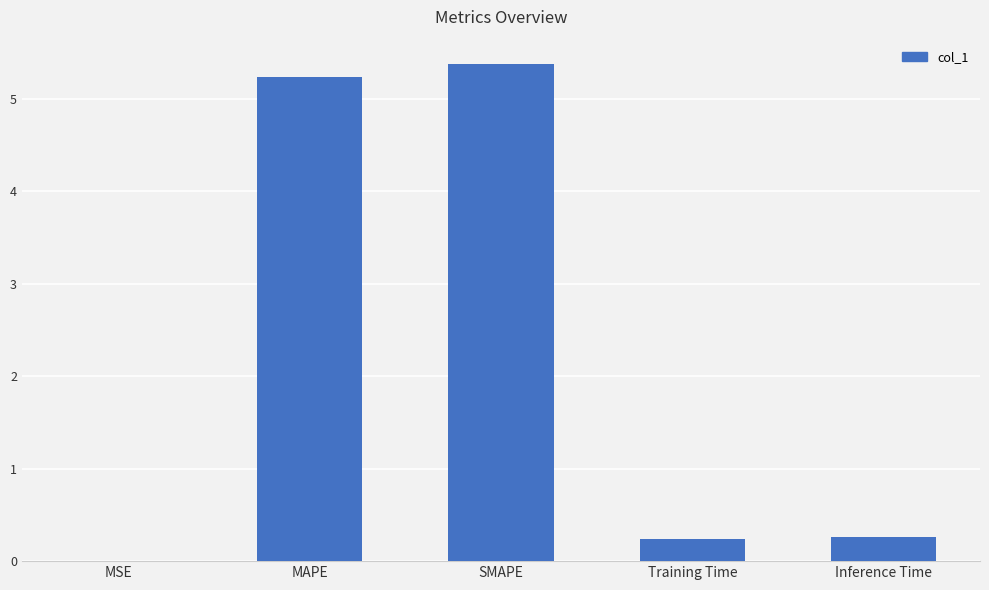

Are the bars horizontal?

No